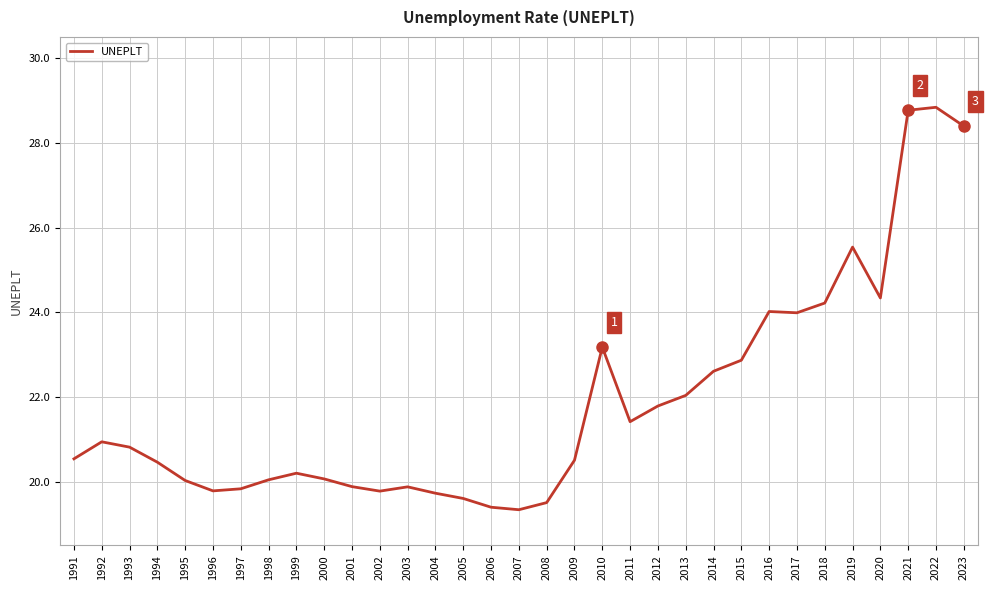

What is the smallest value displayed?

19.3